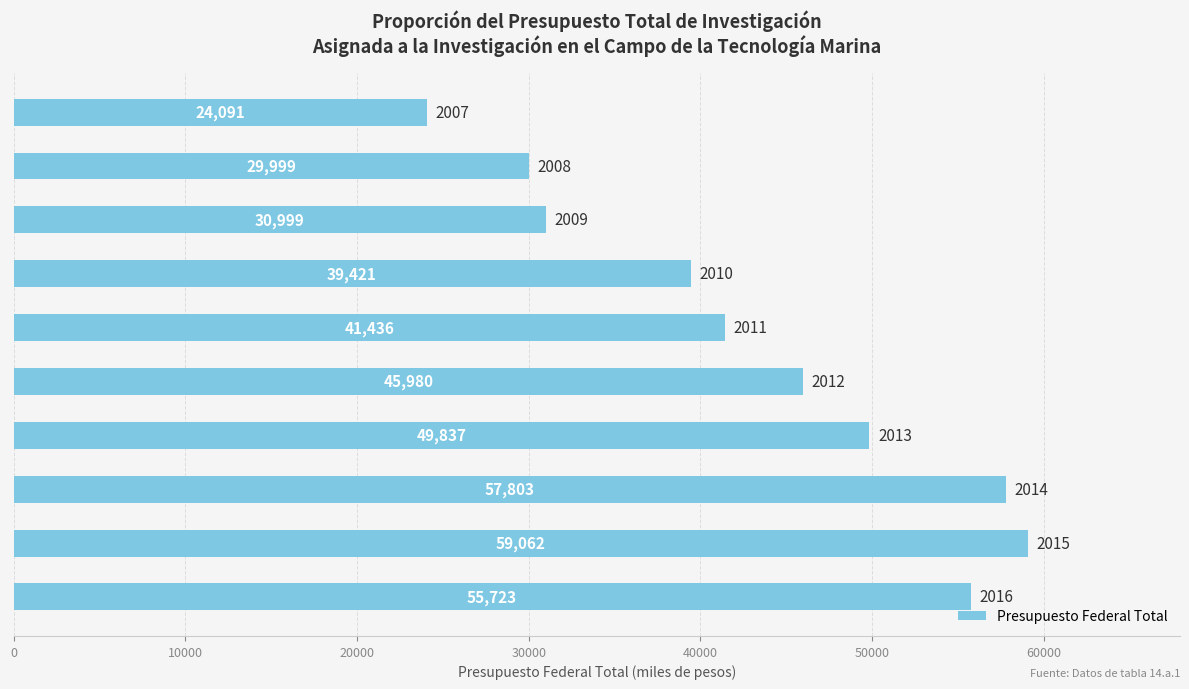

What is the greatest value displayed?

59062